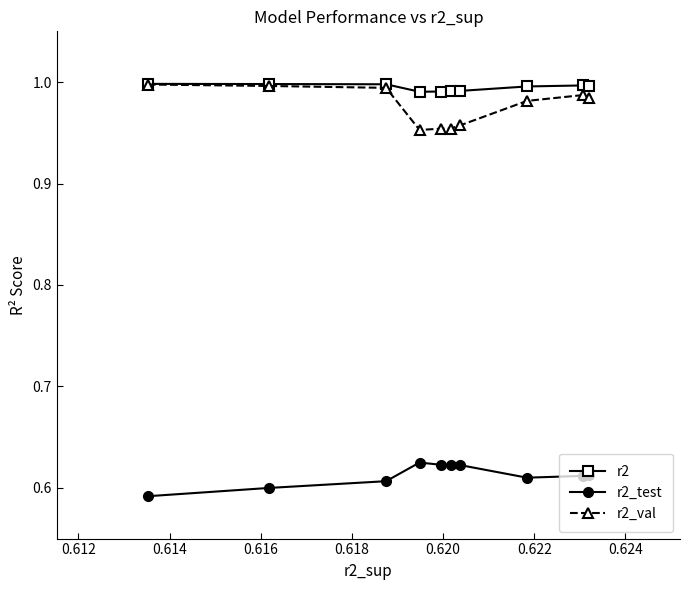

True or false: r2_test and r2 intersect in this chart.

False